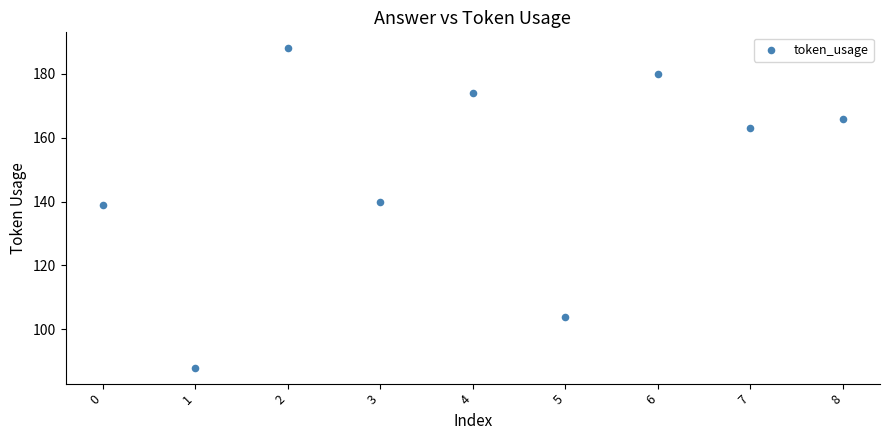

What is the average Y value?

149